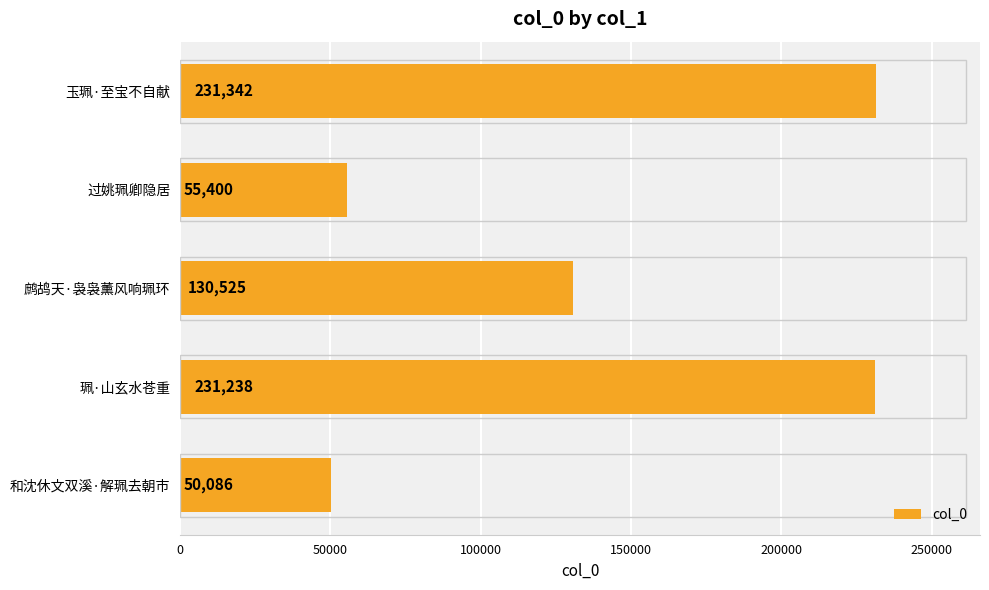

Rank the categories by value from lowest to highest.

和沈休文双溪·解珮去朝市, 过姚珮卿隐居, 鹧鸪天·袅袅薰风响珮环, 珮·山玄水苍重, 玉珮·至宝不自献